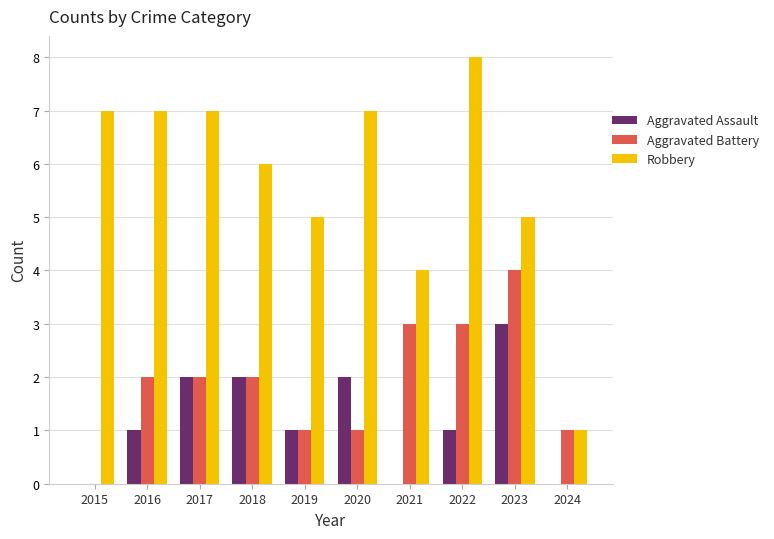

Is it true that Aggravated Battery equals 2 at 2016?

True